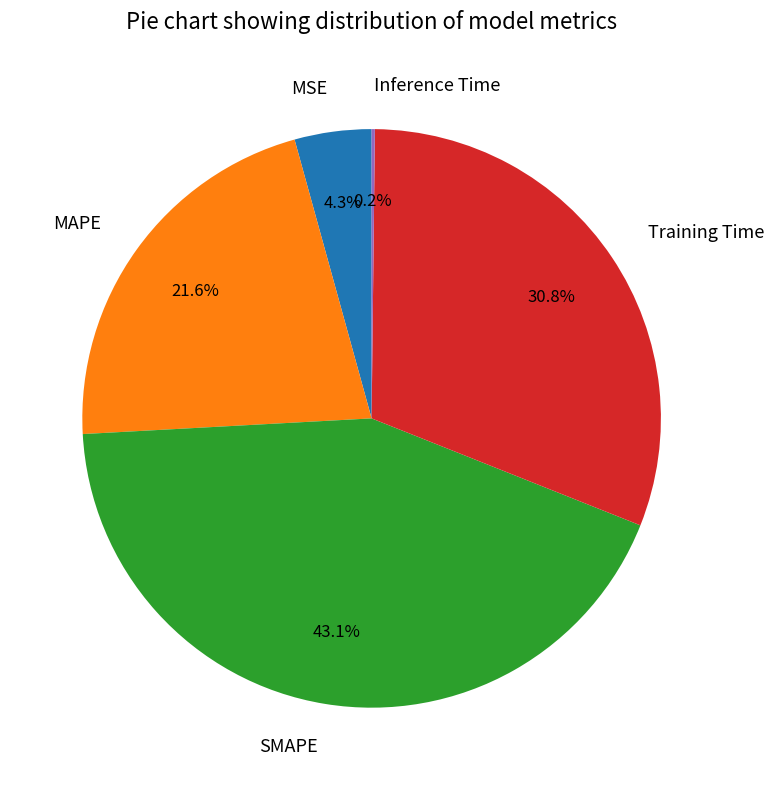

The MAPE slice represents 22% of the pie. True or false?

True